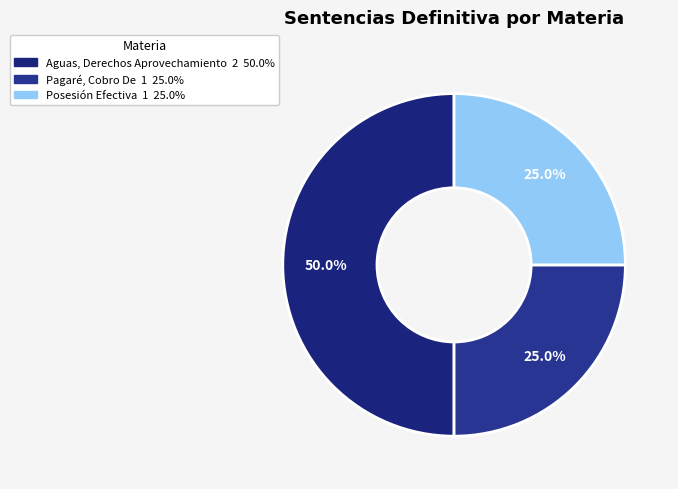

To the nearest percent, what portion does Posesión Efectiva represent?

25%